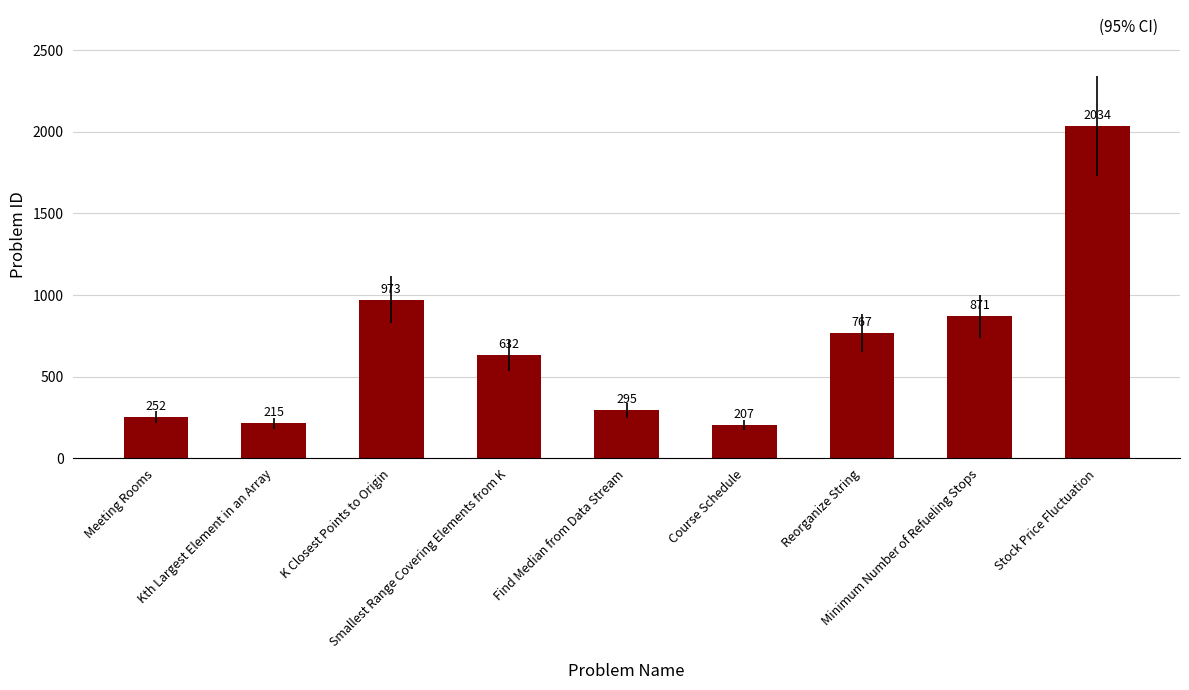

At which category does the chart reach its minimum across all series?

Course Schedule